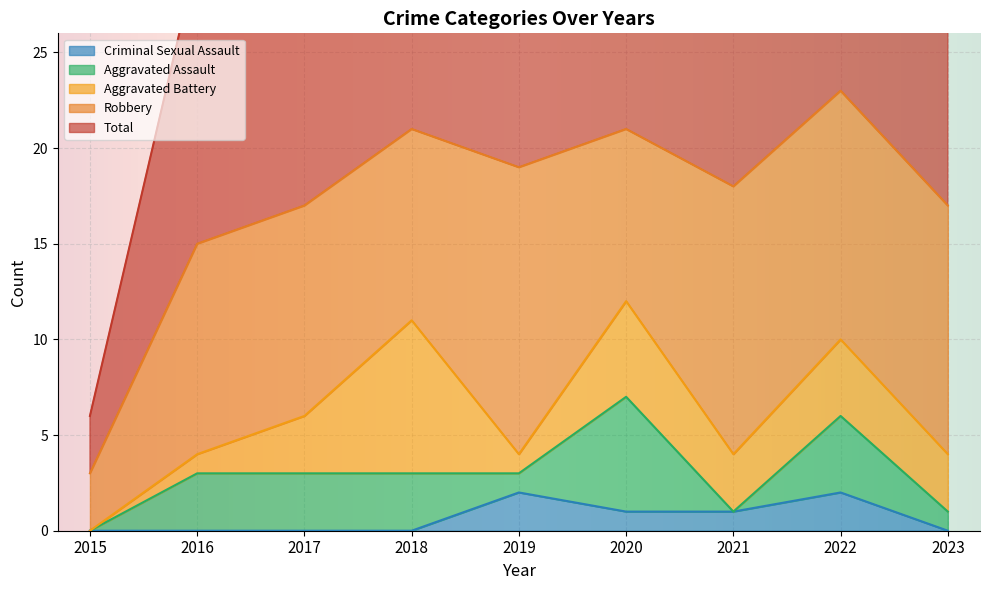

What is the sum of all Robbery values?

99